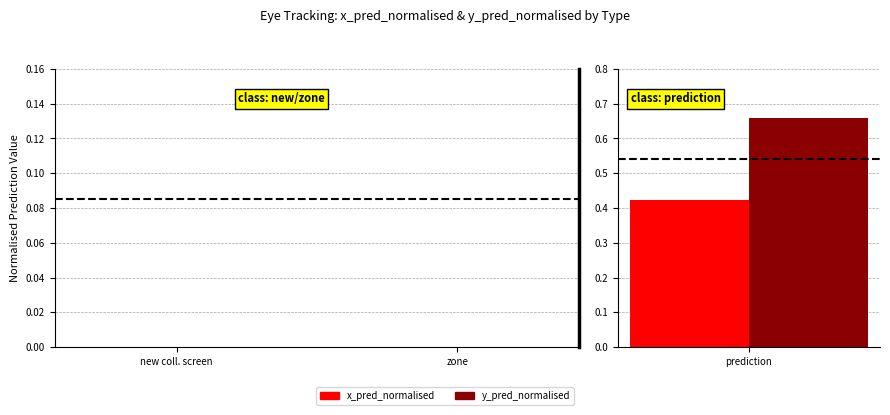

Rank the categories by x_pred_normalised value from highest to lowest.

prediction